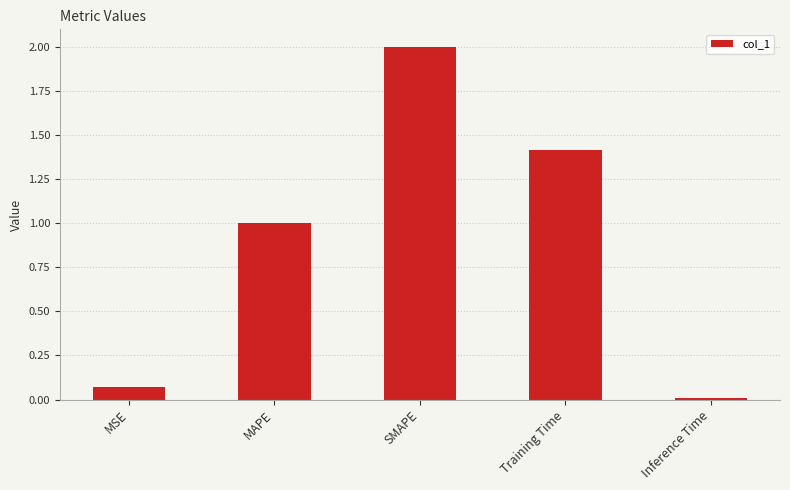

What is the average value?

0.9